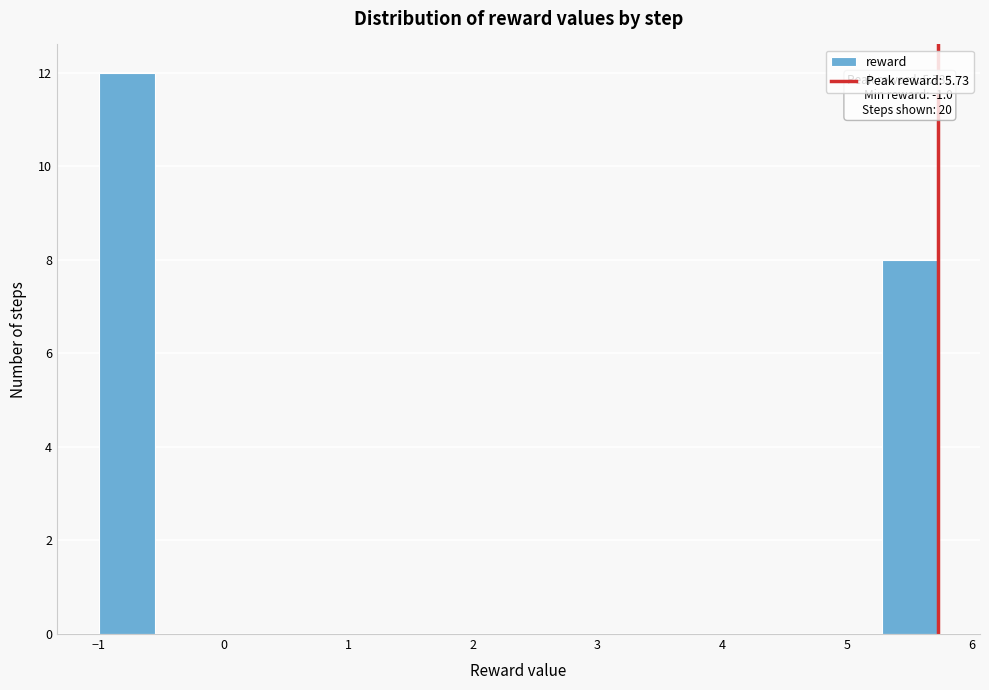

Which range on the x-axis has the tallest bar?

-1.0 to -0.6